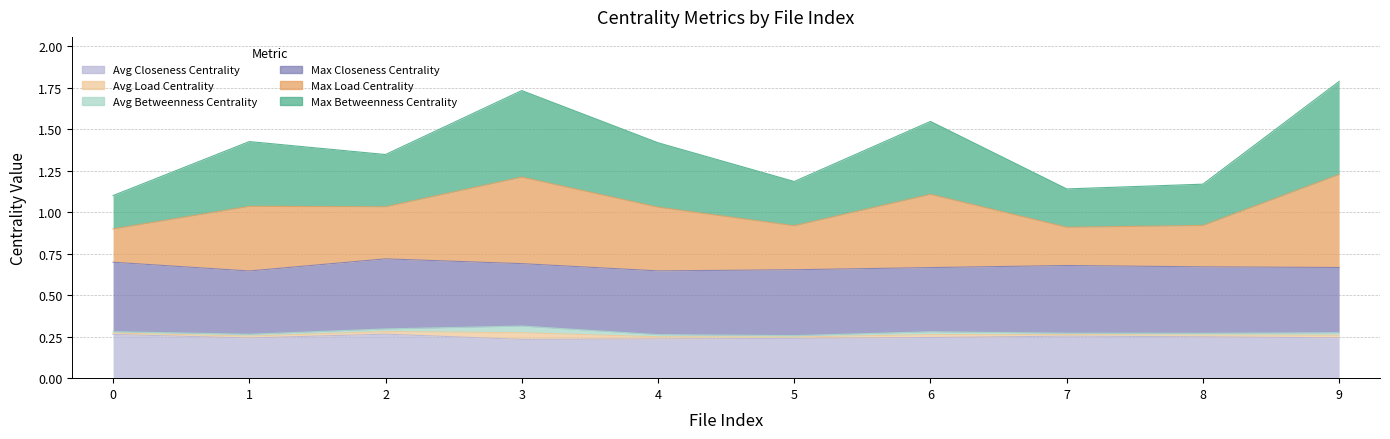

Which has a higher value, 3 or 1?

3